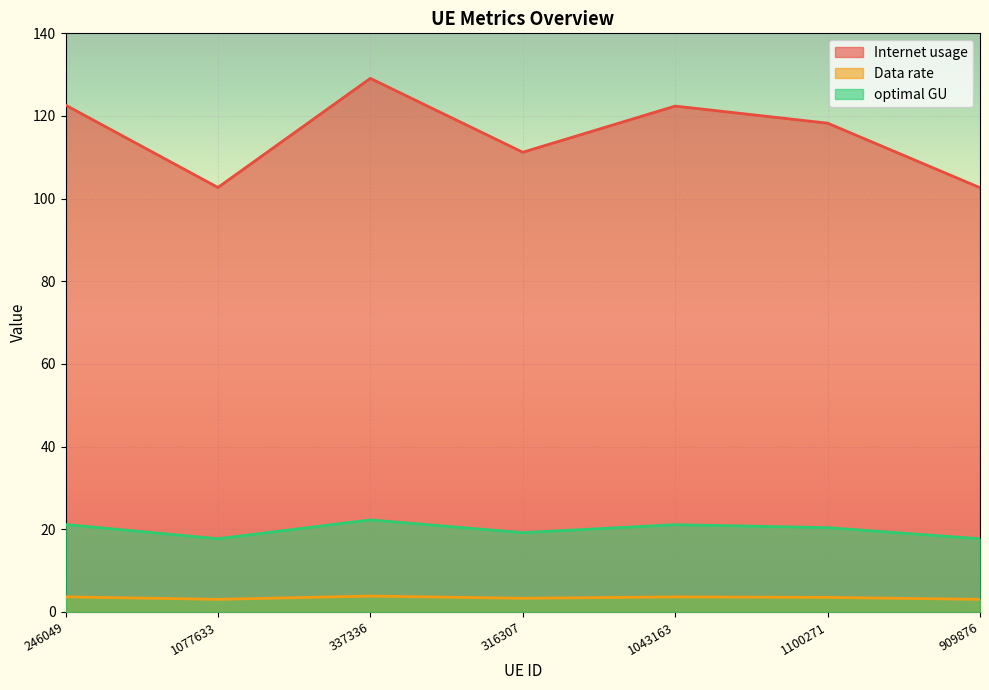

At which label is optimal GU closest to 19?

316307